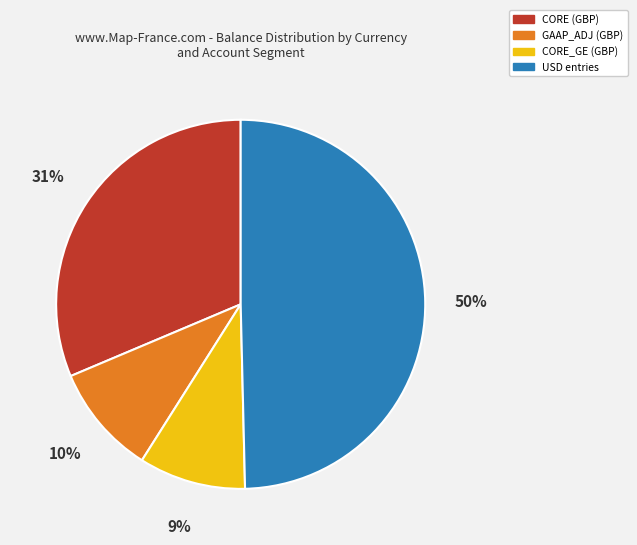

Does CORE (GBP) account for over 50% of the chart?

No